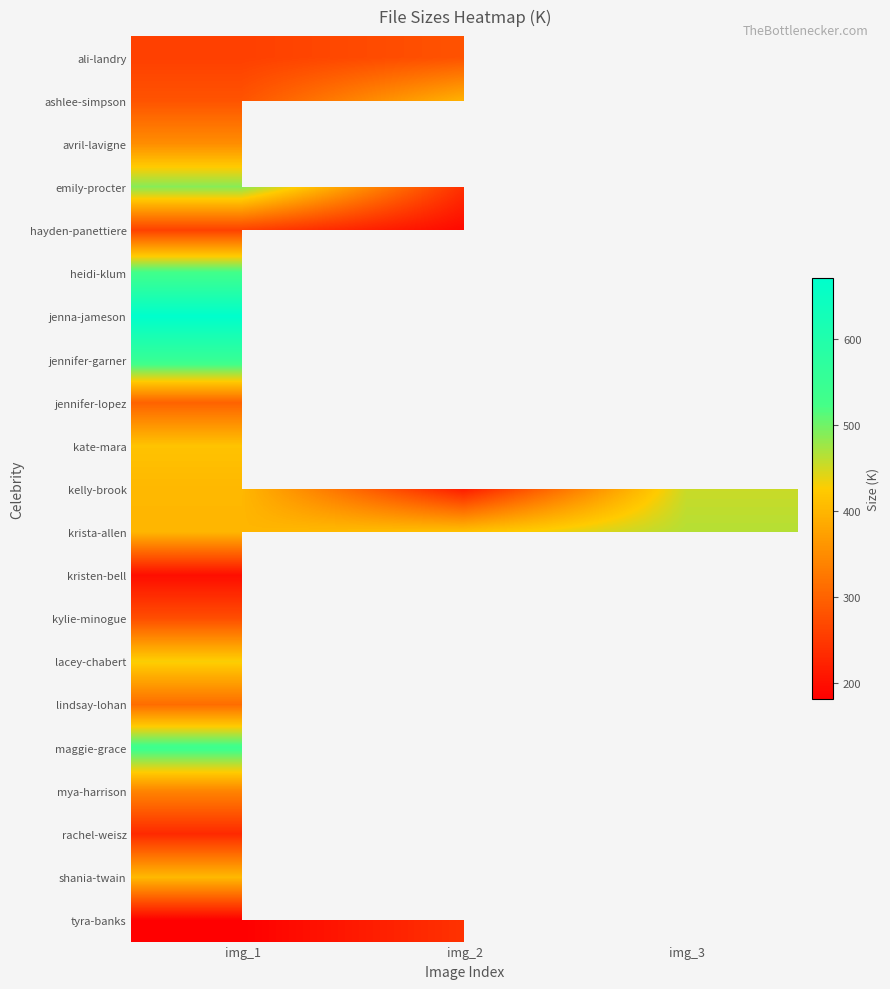

Is it true that jenna-jameson equals 670.9 at img_1?

True